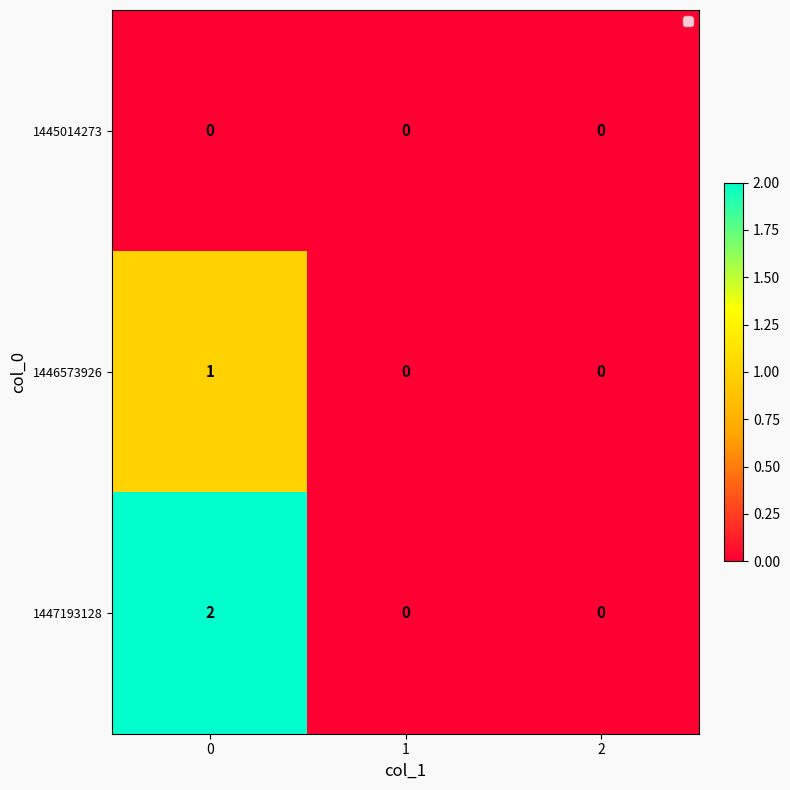

Rank the series by their average value, from lowest to highest.

1445014273, 1446573926, 1447193128